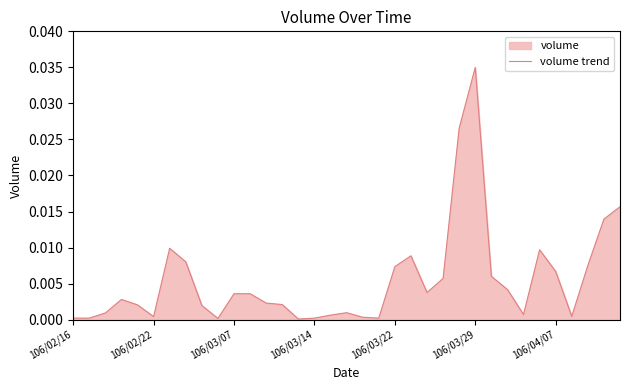

What is the sum of all values?

0.2